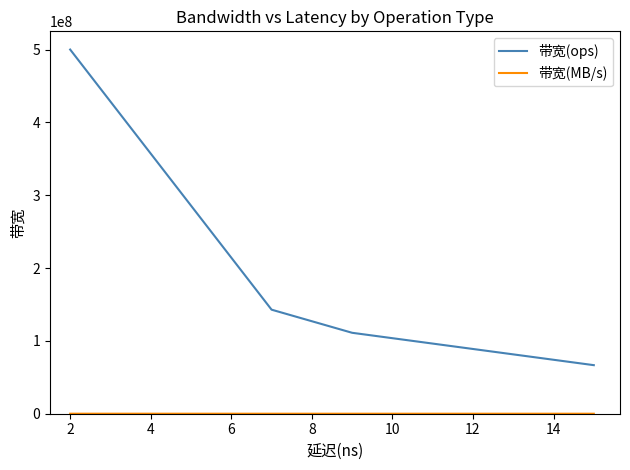

What is the sum of all 带宽(ops) values?

1820634919